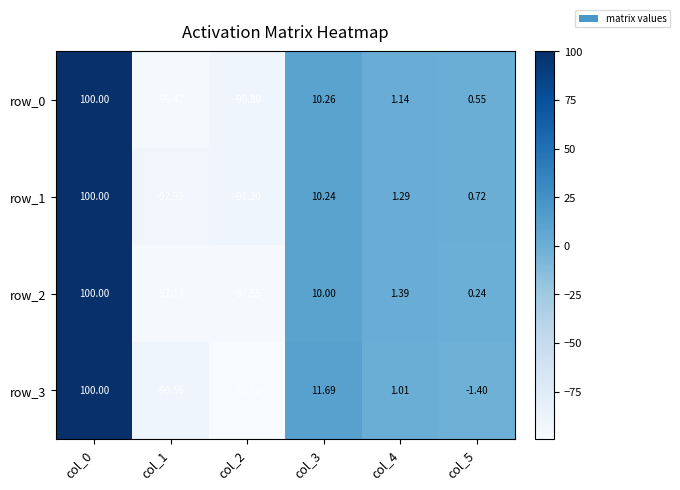

The row_2 series shows 0.1 at col_5. True or false?

False